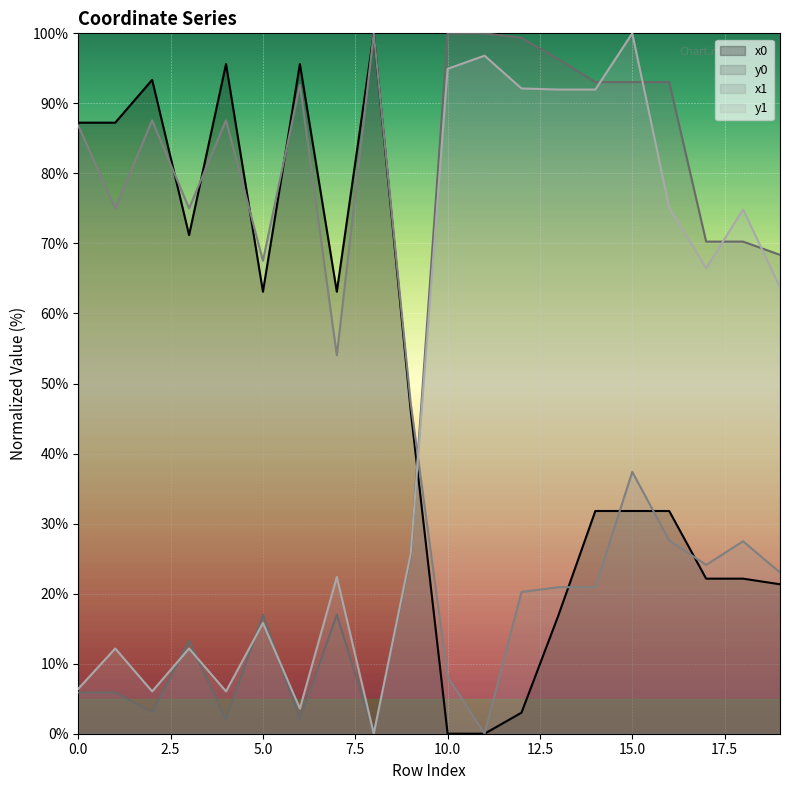

Which has a higher value, 16 or 2?

2